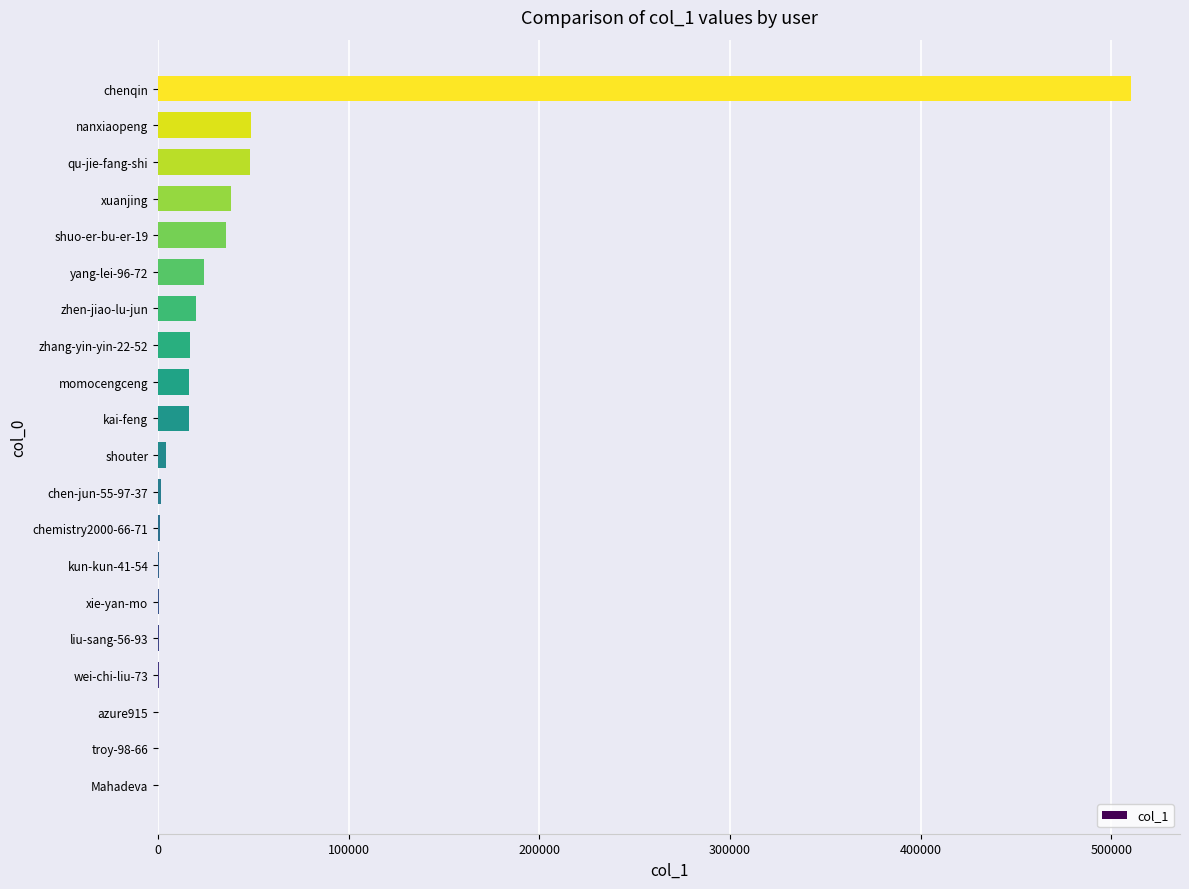

Approximately how many times larger is the value at xuanjing compared to nanxiaopeng?

0.8